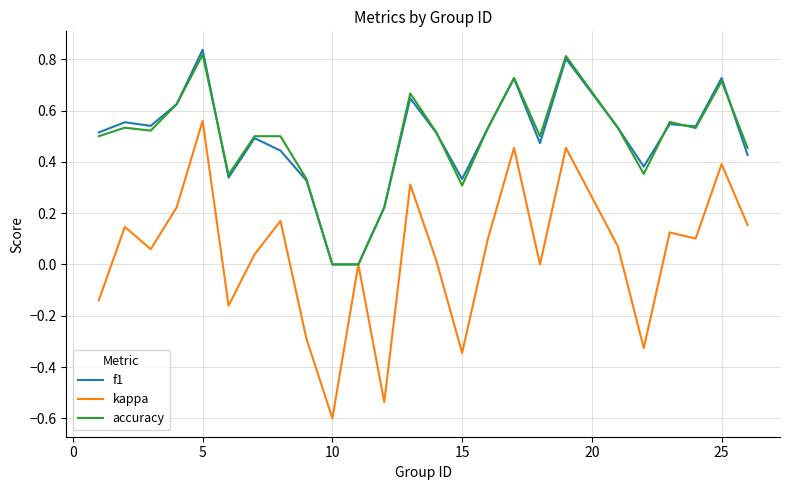

Which series has the widest spread of values?

kappa